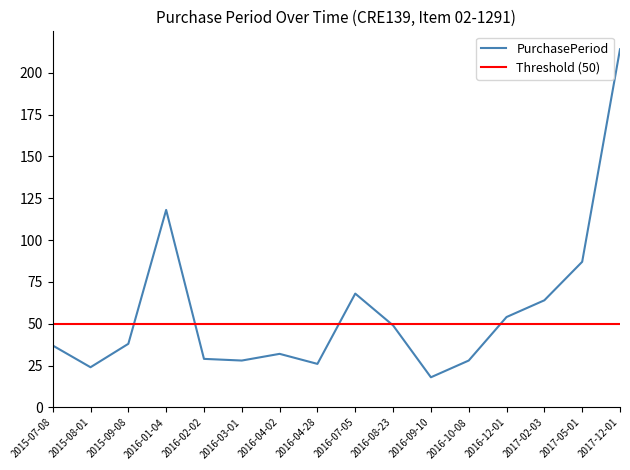

What is the value of the 1st point from the left?

37